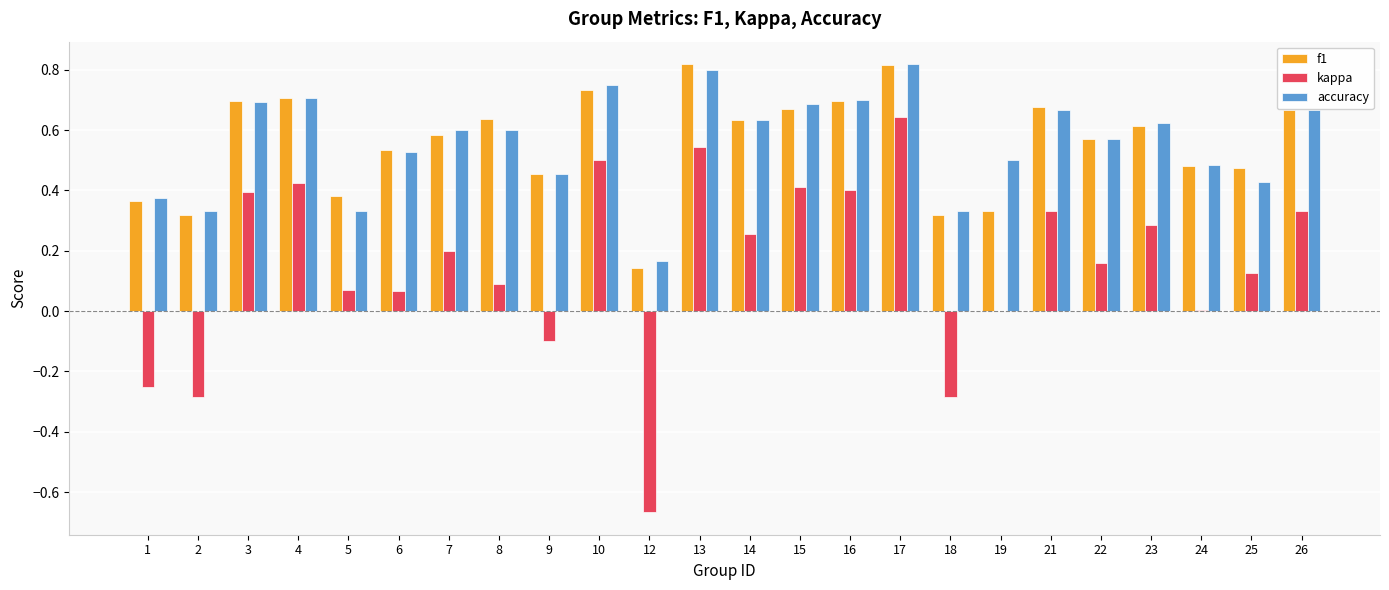

Which series changed the most between 18 and 21?

kappa